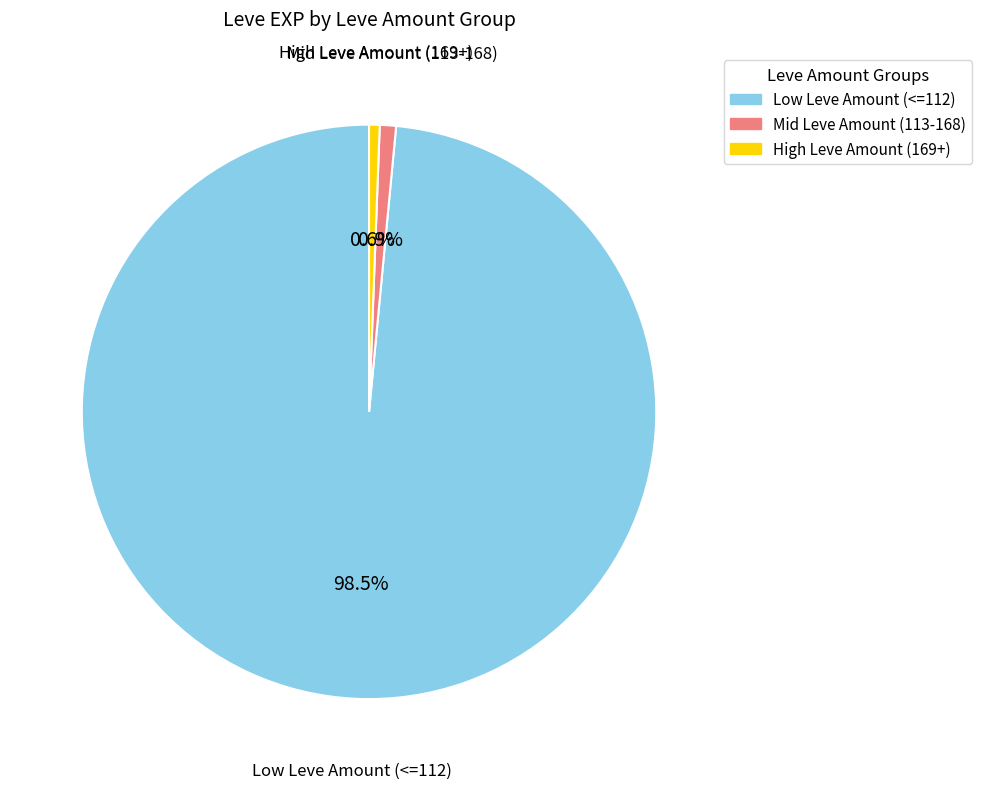

Does any single category account for the majority?

Yes